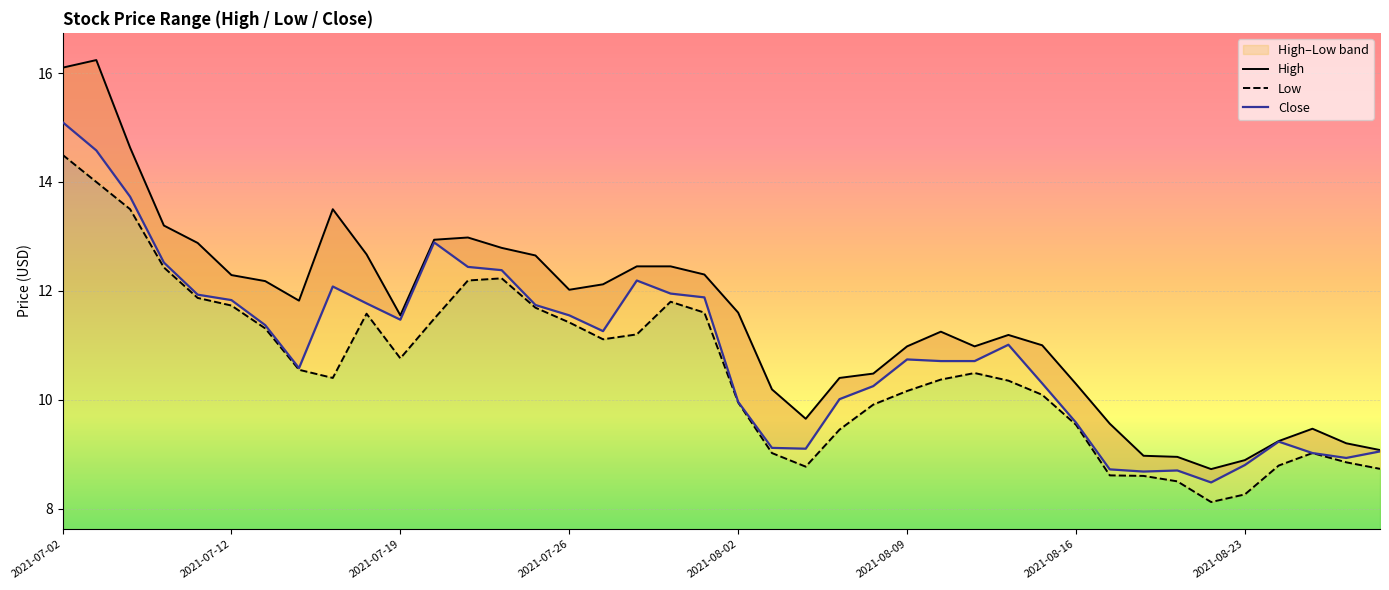

What is the difference between the second highest and minimum values in the Close series?

6.1